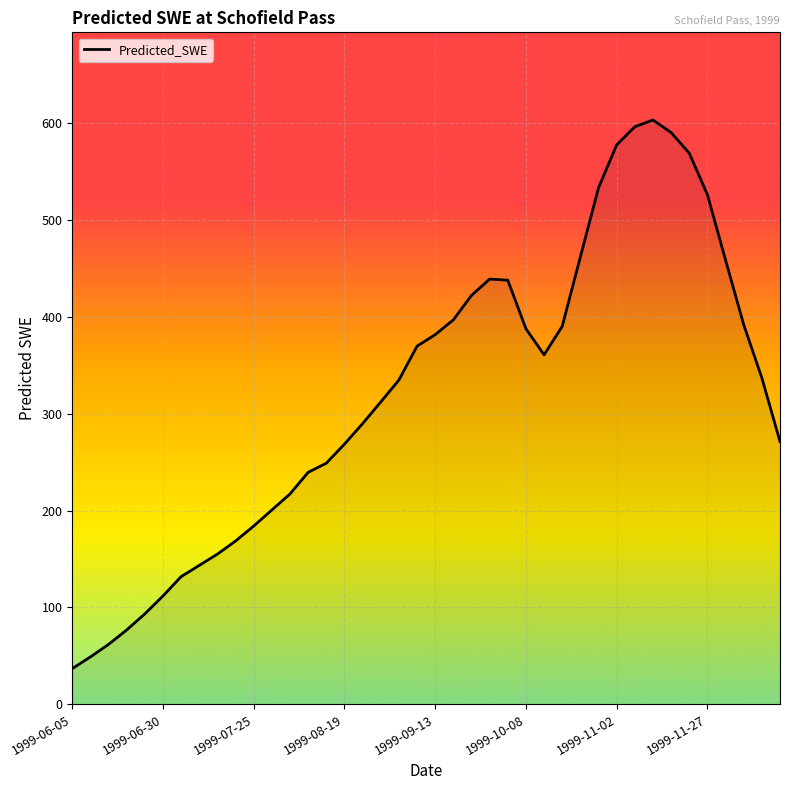

What is the difference between the maximum and minimum values?

566.6